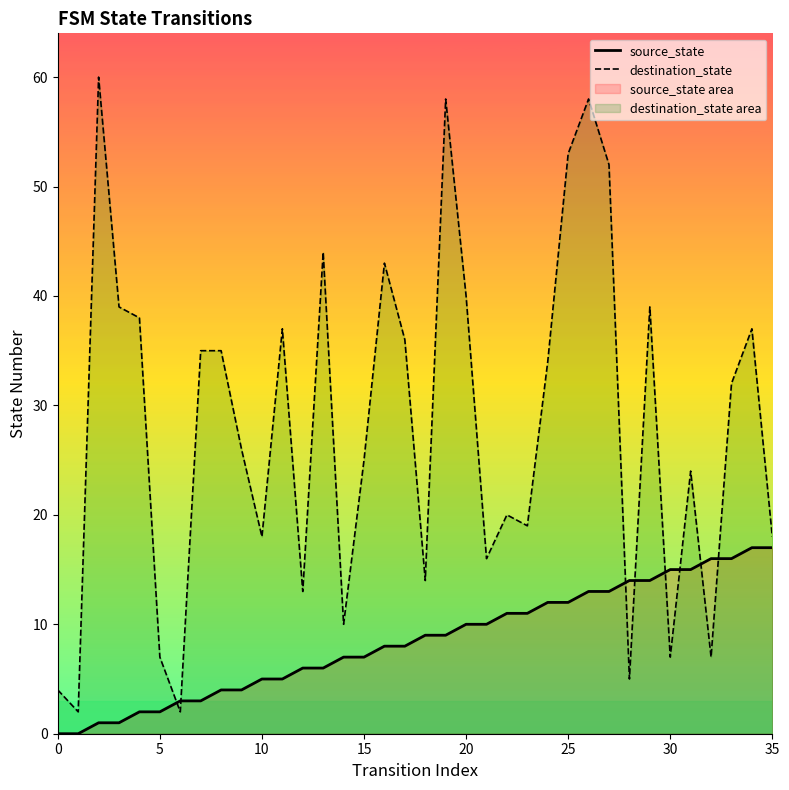

At 26, list the series in order from smallest to largest.

source_state, destination_state